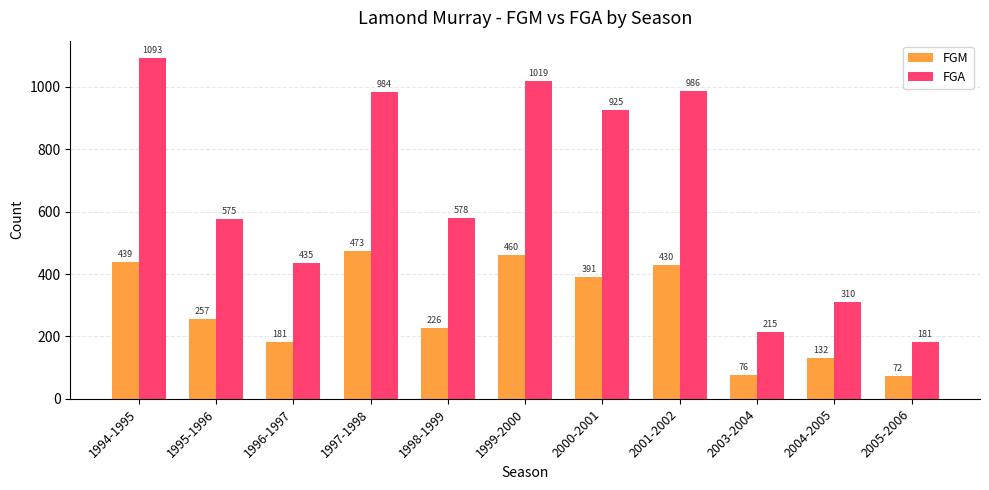

What is the spread (max minus min) of values at 1997-1998?

511